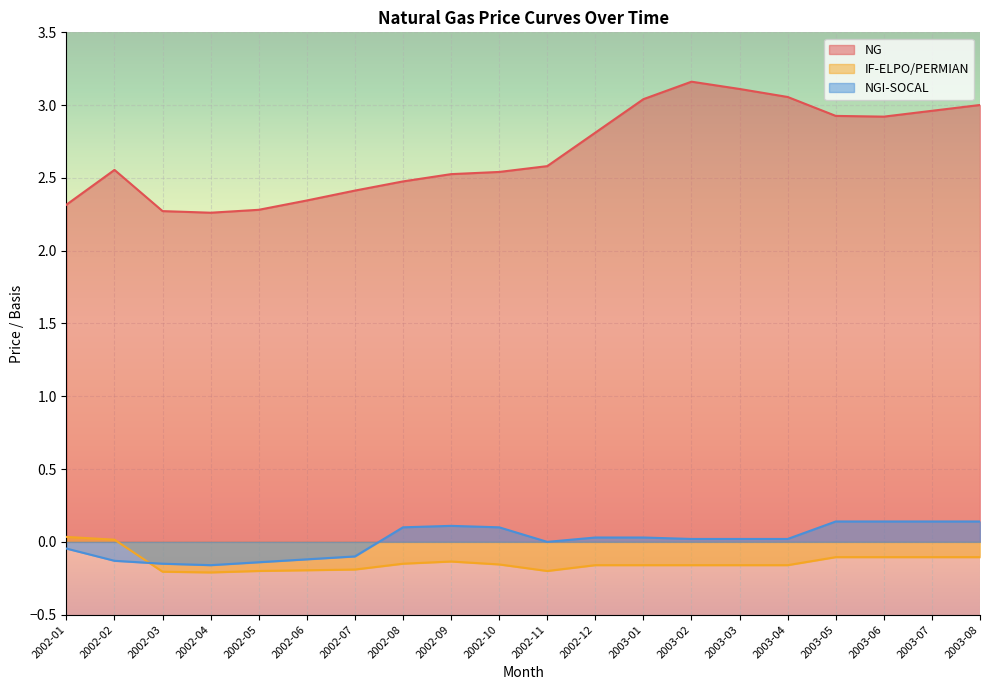

What is the difference between the NGI-SOCAL values at 2003-02 and 2002-04?

0.2